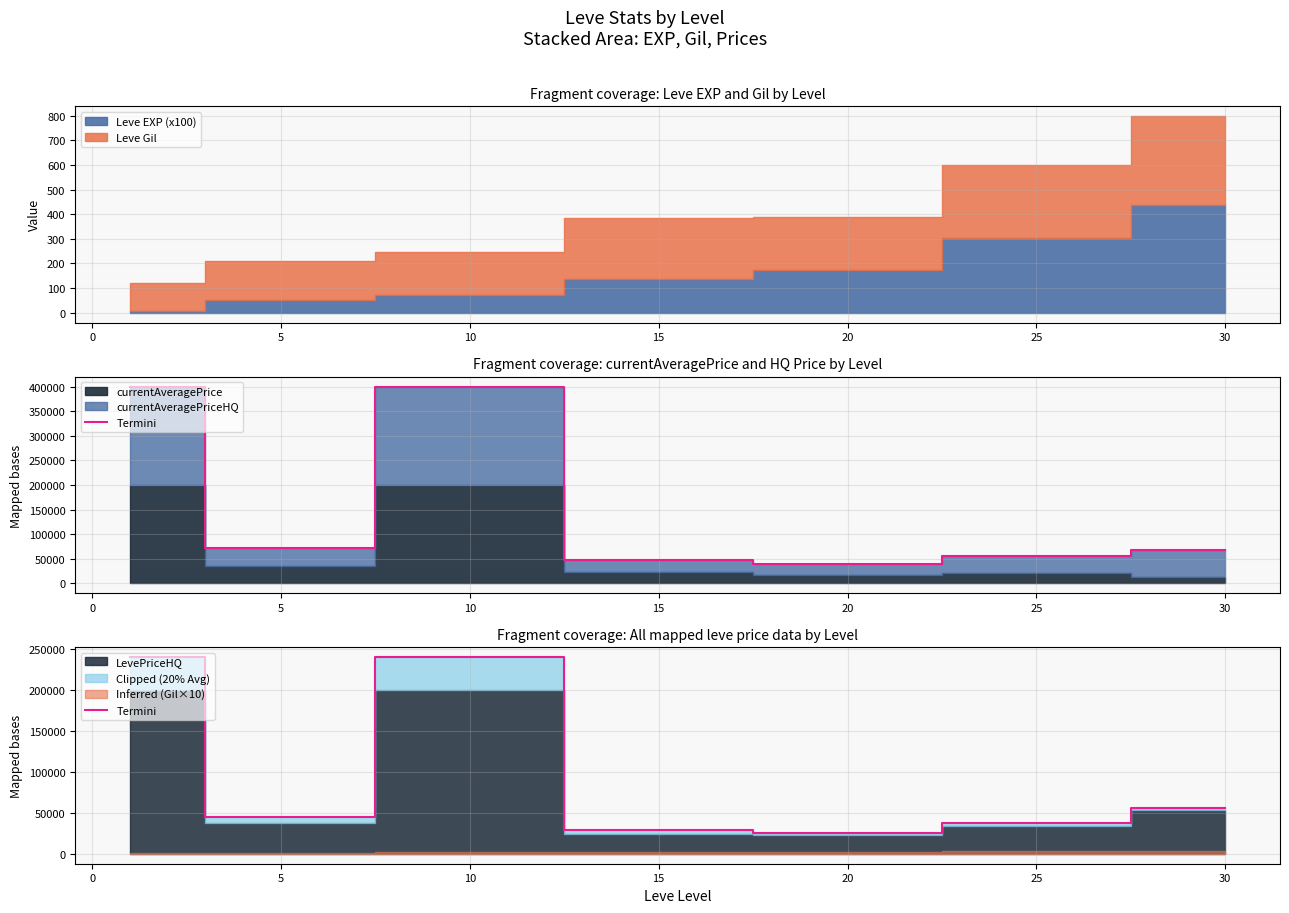

How many data points does each series have?

7